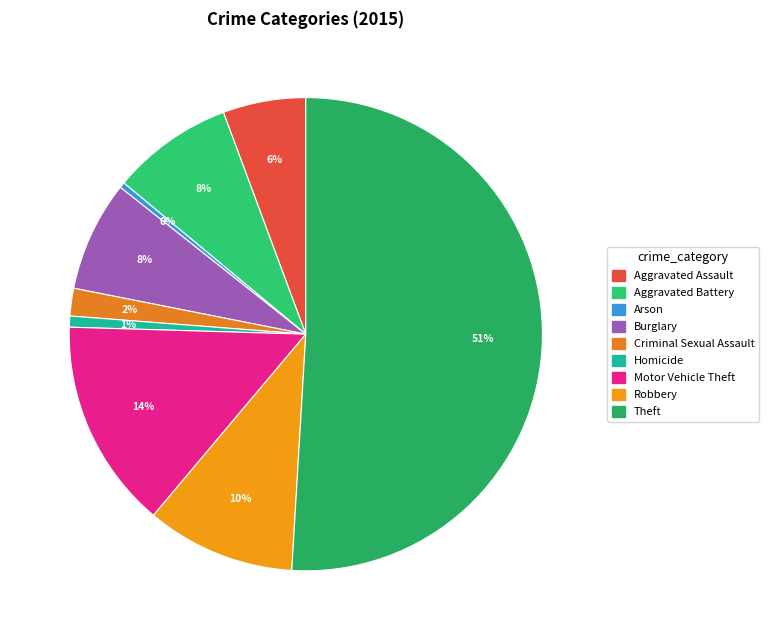

How many segments does this pie chart have?

9